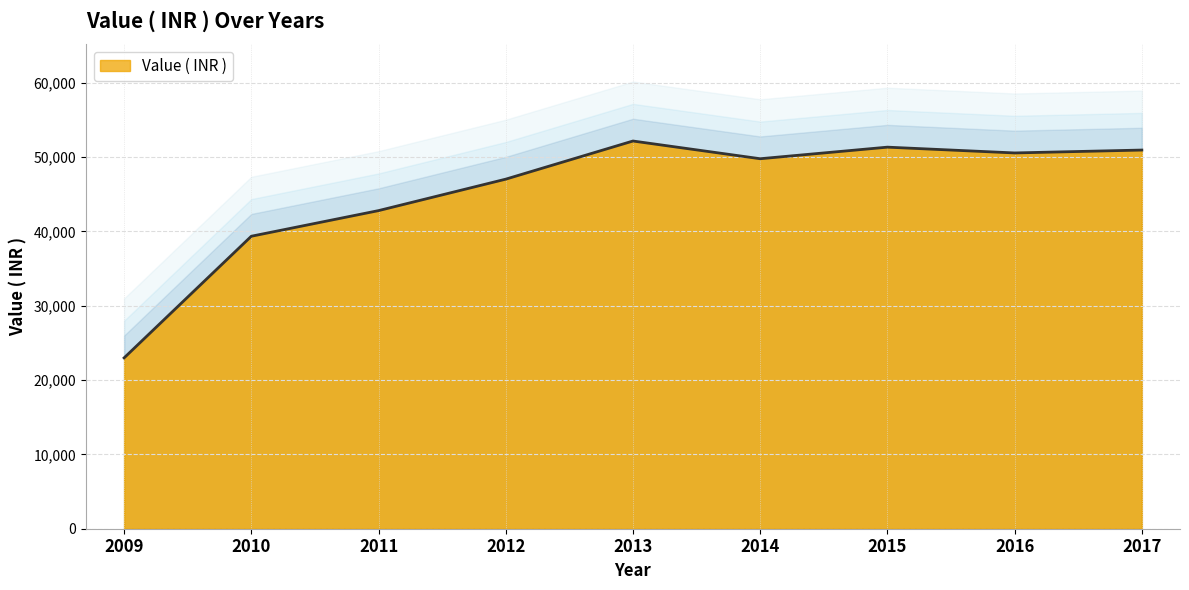

What is the smallest value displayed?

22990.0